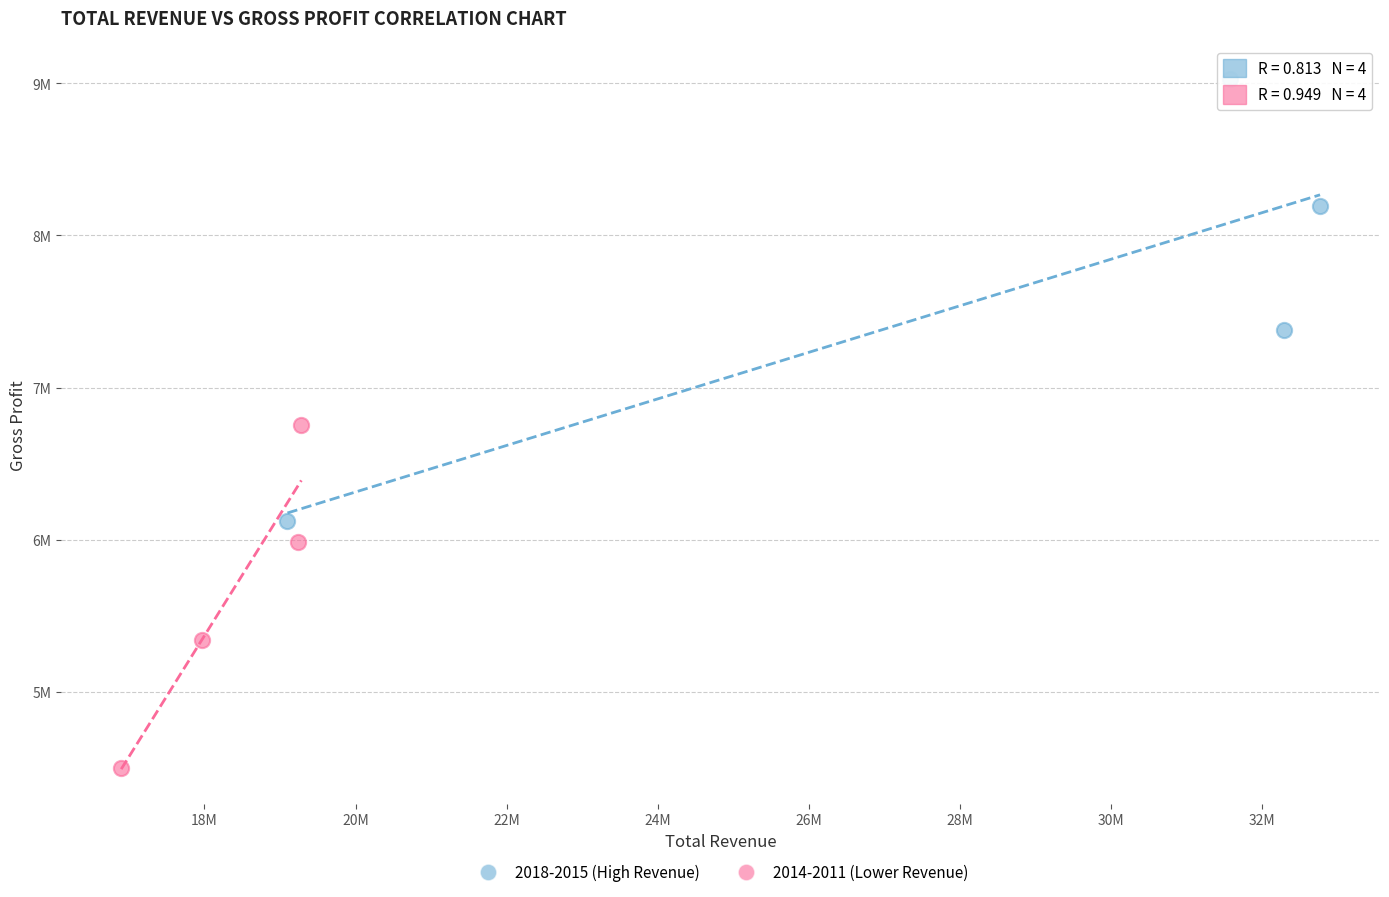

What are all the series names shown in the legend?

2018-2015 (High Revenue), 2014-2011 (Lower Revenue)